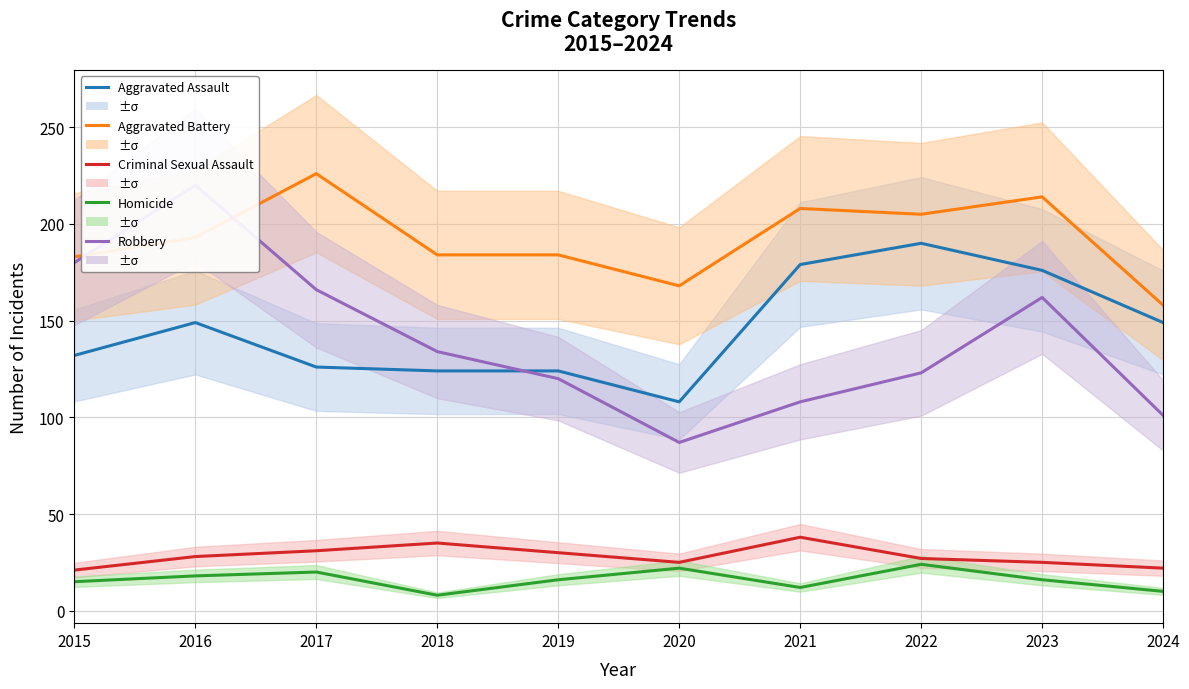

What are all the series names shown in the legend?

Aggravated Assault, Aggravated Battery, Criminal Sexual Assault, Homicide, Robbery